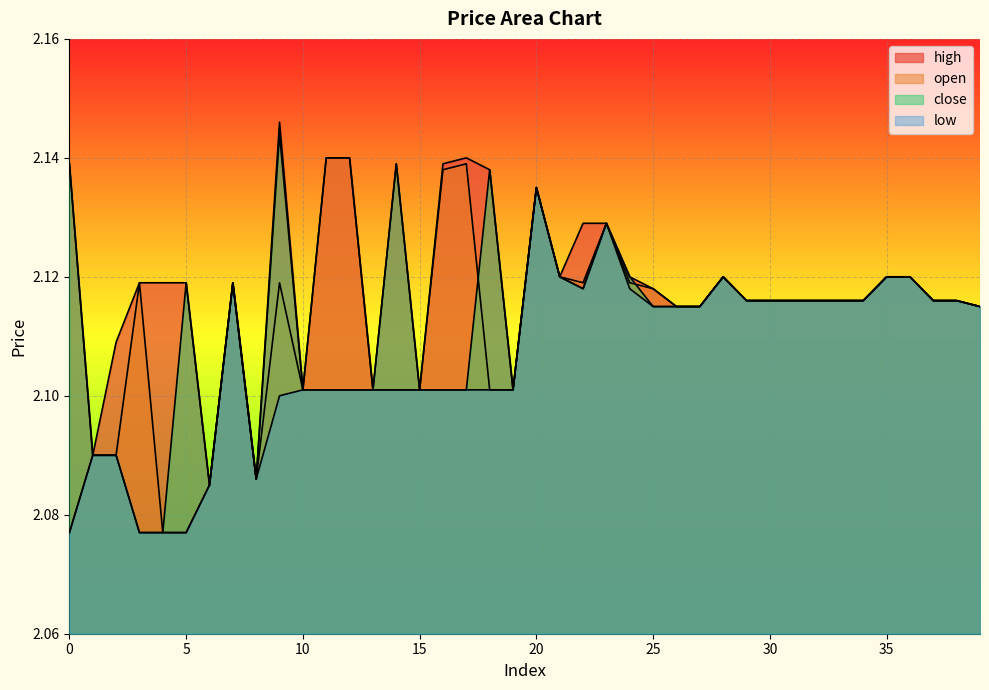

What are all the series names shown in the legend?

high, open, close, low